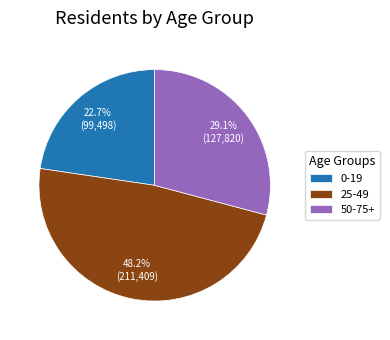

Count the number of slices in the pie.

3